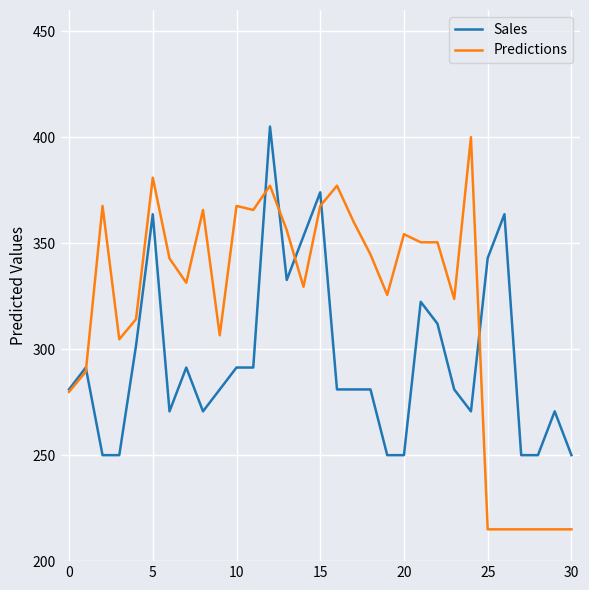

List the series in order of their overall mean, highest first.

Predictions, Sales